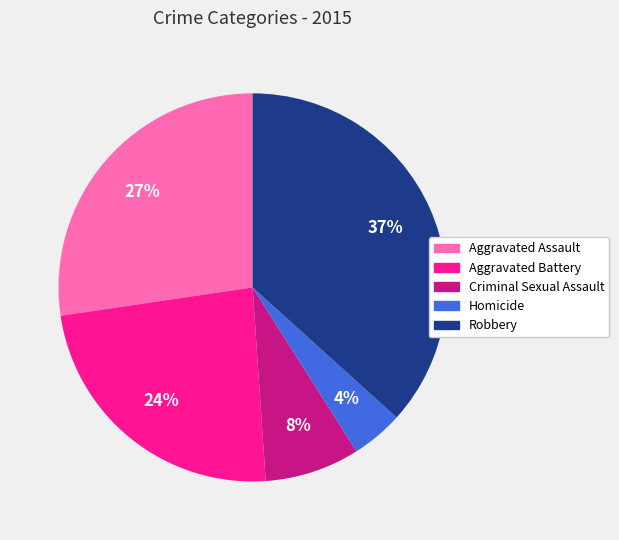

Is the sum of Aggravated Battery and Aggravated Assault greater than half?

Yes